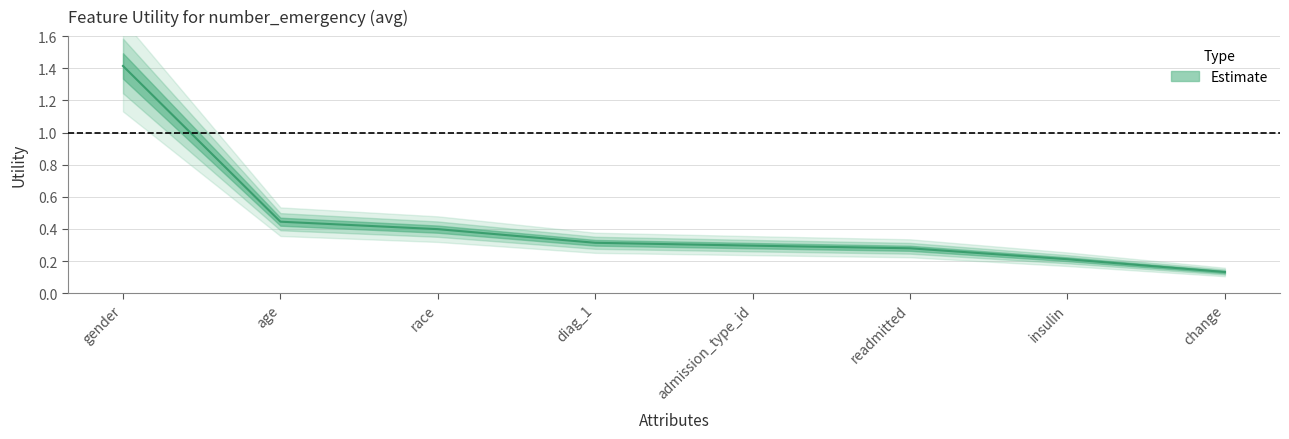

The value at admission_type_id is 0.5. True or false?

False